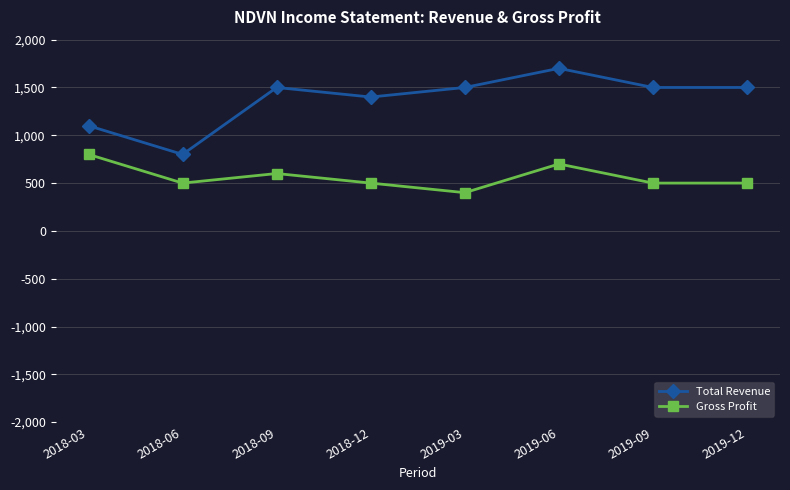

How many data points in Gross Profit are less than 500?

1